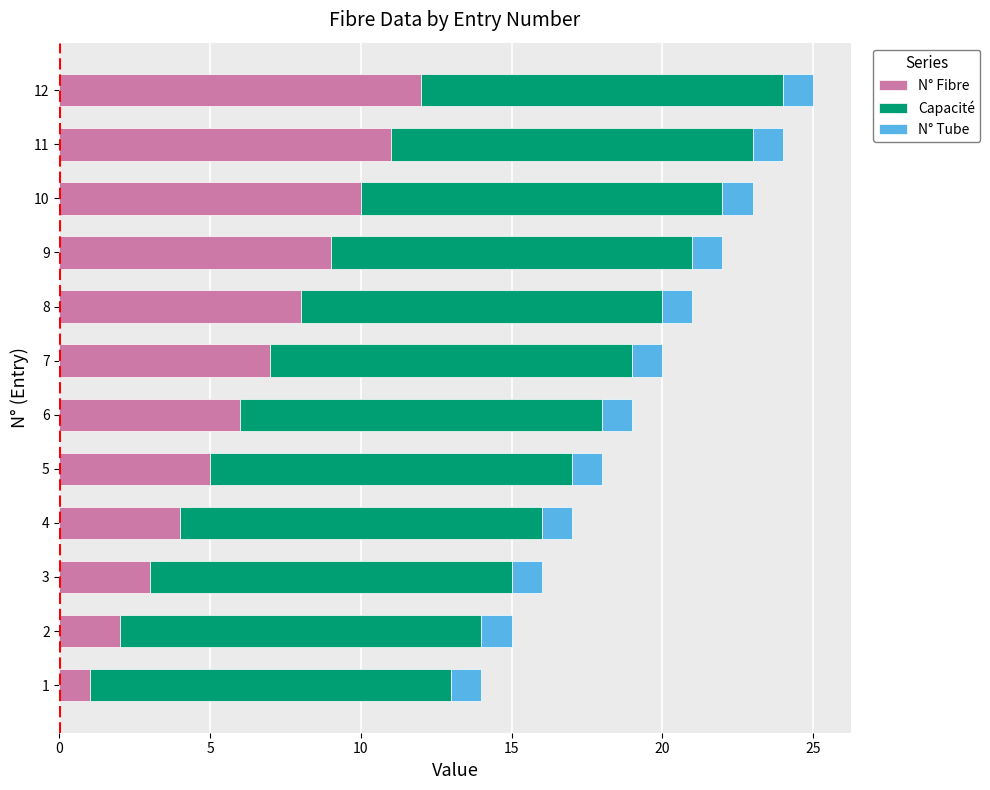

Which category has the highest value in the N° Fibre series?

12